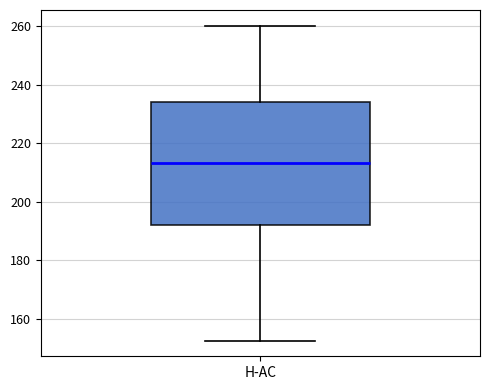

Transcribe this box plot: give where the median line is, the range the box spans, and where the two whiskers end, as read against the y-axis. The values are not printed on the chart, so give them approximately, as read against the axis.

median 214, box 192 to 234, whiskers 152 to 260